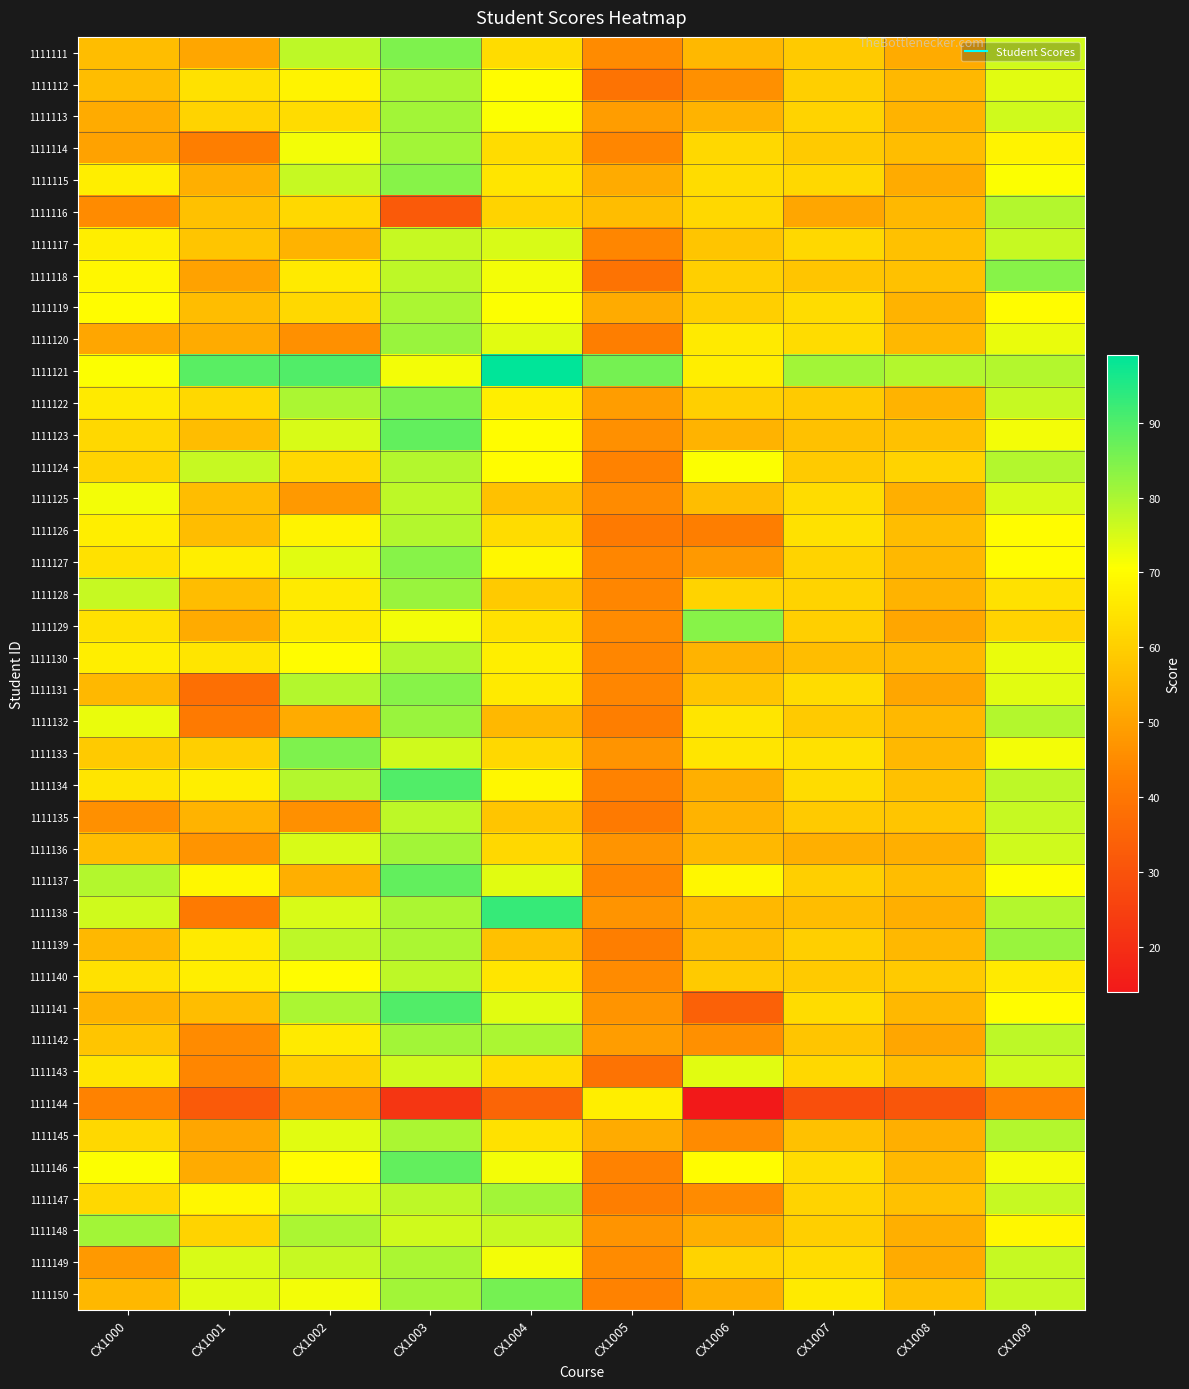

Reading right to left, list all the values displayed in this chart.

1111111: CX1009=76	CX1008=52	CX1007=59	CX1006=55	CX1005=45	CX1004=63	CX1003=85	CX1002=78	CX1001=51	CX1000=56
1111112: CX1009=74	CX1008=55	CX1007=60	CX1006=46	CX1005=39	CX1004=70	CX1003=80	CX1002=68	CX1001=64	CX1000=56
1111113: CX1009=76	CX1008=54	CX1007=61	CX1006=54	CX1005=49	CX1004=71	CX1003=81	CX1002=63	CX1001=61	CX1000=52
1111114: CX1009=68	CX1008=56	CX1007=59	CX1006=62	CX1005=44	CX1004=63	CX1003=81	CX1002=72	CX1001=42	CX1000=50
1111115: CX1009=71	CX1008=52	CX1007=62	CX1006=63	CX1005=52	CX1004=65	CX1003=84	CX1002=77	CX1001=53	CX1000=67
1111116: CX1009=79	CX1008=55	CX1007=51	CX1006=62	CX1005=56	CX1004=61	CX1003=32	CX1002=62	CX1001=57	CX1000=45
1111117: CX1009=77	CX1008=57	CX1007=62	CX1006=58	CX1005=44	CX1004=75	CX1003=77	CX1002=54	CX1001=58	CX1000=67
1111118: CX1009=84	CX1008=57	CX1007=58	CX1006=60	CX1005=39	CX1004=72	CX1003=78	CX1002=66	CX1001=50	CX1000=69
1111119: CX1009=70	CX1008=54	CX1007=63	CX1006=60	CX1005=52	CX1004=71	CX1003=80	CX1002=62	CX1001=56	CX1000=70
1111120: CX1009=73	CX1008=55	CX1007=63	CX1006=66	CX1005=42	CX1004=74	CX1003=82	CX1002=46	CX1001=52	CX1000=51
1111121: CX1009=79	CX1008=79	CX1007=81	CX1006=67	CX1005=86	CX1004=99	CX1003=72	CX1002=90	CX1001=89	CX1000=71
1111122: CX1009=77	CX1008=54	CX1007=59	CX1006=60	CX1005=49	CX1004=67	CX1003=85	CX1002=80	CX1001=62	CX1000=66
1111123: CX1009=72	CX1008=57	CX1007=57	CX1006=54	CX1005=46	CX1004=70	CX1003=88	CX1002=75	CX1001=56	CX1000=62
1111124: CX1009=79	CX1008=61	CX1007=59	CX1006=71	CX1005=43	CX1004=70	CX1003=79	CX1002=62	CX1001=77	CX1000=61
1111125: CX1009=75	CX1008=53	CX1007=63	CX1006=56	CX1005=45	CX1004=57	CX1003=78	CX1002=48	CX1001=56	CX1000=72
1111126: CX1009=70	CX1008=56	CX1007=64	CX1006=42	CX1005=41	CX1004=63	CX1003=79	CX1002=68	CX1001=56	CX1000=67
1111127: CX1009=70	CX1008=55	CX1007=61	CX1006=48	CX1005=44	CX1004=69	CX1003=84	CX1002=74	CX1001=67	CX1000=64
1111128: CX1009=64	CX1008=54	CX1007=61	CX1006=61	CX1005=44	CX1004=59	CX1003=82	CX1002=66	CX1001=56	CX1000=77
1111129: CX1009=61	CX1008=51	CX1007=60	CX1006=84	CX1005=45	CX1004=64	CX1003=72	CX1002=66	CX1001=52	CX1000=64
1111130: CX1009=73	CX1008=55	CX1007=56	CX1006=54	CX1005=44	CX1004=67	CX1003=79	CX1002=70	CX1001=65	CX1000=67
1111131: CX1009=74	CX1008=51	CX1007=63	CX1006=58	CX1005=44	CX1004=66	CX1003=84	CX1002=79	CX1001=38	CX1000=55
1111132: CX1009=79	CX1008=55	CX1007=59	CX1006=65	CX1005=42	CX1004=55	CX1003=82	CX1002=52	CX1001=41	CX1000=73
1111133: CX1009=72	CX1008=55	CX1007=64	CX1006=65	CX1005=47	CX1004=62	CX1003=76	CX1002=85	CX1001=60	CX1000=59
1111134: CX1009=78	CX1008=57	CX1007=63	CX1006=53	CX1005=43	CX1004=69	CX1003=90	CX1002=79	CX1001=67	CX1000=65
1111135: CX1009=77	CX1008=58	CX1007=59	CX1006=54	CX1005=41	CX1004=58	CX1003=78	CX1002=46	CX1001=54	CX1000=46
1111136: CX1009=76	CX1008=53	CX1007=53	CX1006=55	CX1005=47	CX1004=62	CX1003=81	CX1002=75	CX1001=47	CX1000=56
1111137: CX1009=71	CX1008=56	CX1007=60	CX1006=69	CX1005=44	CX1004=74	CX1003=88	CX1002=53	CX1001=69	CX1000=79
1111138: CX1009=79	CX1008=53	CX1007=56	CX1006=55	CX1005=47	CX1004=93	CX1003=80	CX1002=75	CX1001=41	CX1000=76
1111139: CX1009=82	CX1008=55	CX1007=60	CX1006=56	CX1005=42	CX1004=57	CX1003=80	CX1002=78	CX1001=66	CX1000=55
1111140: CX1009=66	CX1008=59	CX1007=59	CX1006=59	CX1005=45	CX1004=65	CX1003=78	CX1002=70	CX1001=67	CX1000=64
1111141: CX1009=70	CX1008=55	CX1007=63	CX1006=34	CX1005=47	CX1004=74	CX1003=90	CX1002=80	CX1001=56	CX1000=54
1111142: CX1009=78	CX1008=51	CX1007=58	CX1006=46	CX1005=49	CX1004=80	CX1003=81	CX1002=66	CX1001=45	CX1000=58
1111143: CX1009=76	CX1008=56	CX1007=62	CX1006=74	CX1005=39	CX1004=63	CX1003=76	CX1002=60	CX1001=44	CX1000=65
1111144: CX1009=43	CX1008=31	CX1007=29	CX1006=14	CX1005=67	CX1004=35	CX1003=22	CX1002=45	CX1001=32	CX1000=43
1111145: CX1009=79	CX1008=53	CX1007=57	CX1006=45	CX1005=52	CX1004=64	CX1003=80	CX1002=74	CX1001=51	CX1000=62
1111146: CX1009=72	CX1008=55	CX1007=63	CX1006=70	CX1005=43	CX1004=72	CX1003=88	CX1002=70	CX1001=52	CX1000=71
1111147: CX1009=77	CX1008=57	CX1007=61	CX1006=45	CX1005=42	CX1004=81	CX1003=78	CX1002=75	CX1001=69	CX1000=62
1111148: CX1009=69	CX1008=53	CX1007=60	CX1006=53	CX1005=47	CX1004=77	CX1003=76	CX1002=80	CX1001=61	CX1000=81
1111149: CX1009=77	CX1008=52	CX1007=63	CX1006=61	CX1005=45	CX1004=72	CX1003=80	CX1002=77	CX1001=75	CX1000=48
1111150: CX1009=77	CX1008=57	CX1007=66	CX1006=53	CX1005=43	CX1004=86	CX1003=81	CX1002=72	CX1001=74	CX1000=55